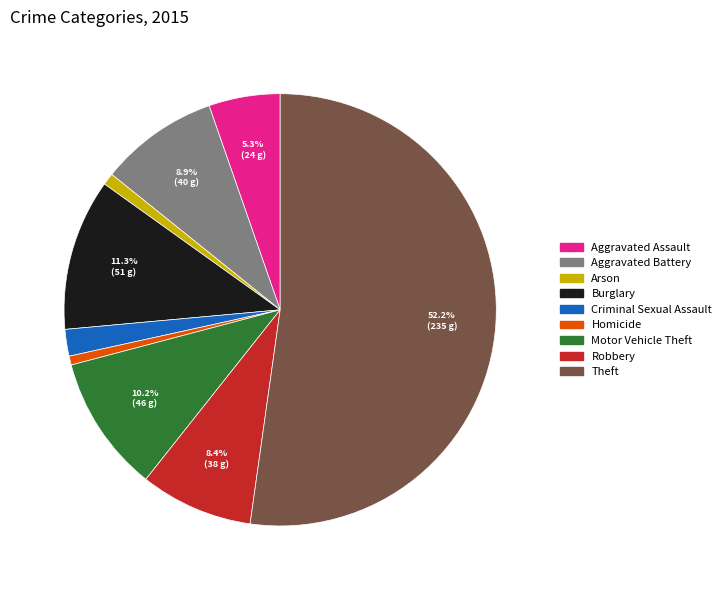

To the nearest percent, what percentage of the pie is Robbery?

8%